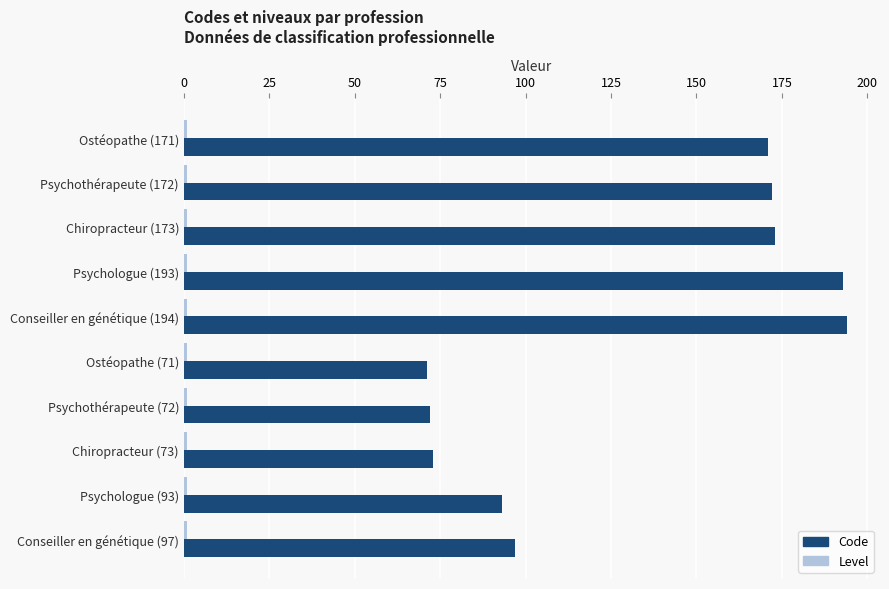

Between Chiropracteur (173) and Conseiller en génétique (97), which series saw the biggest shift?

Code